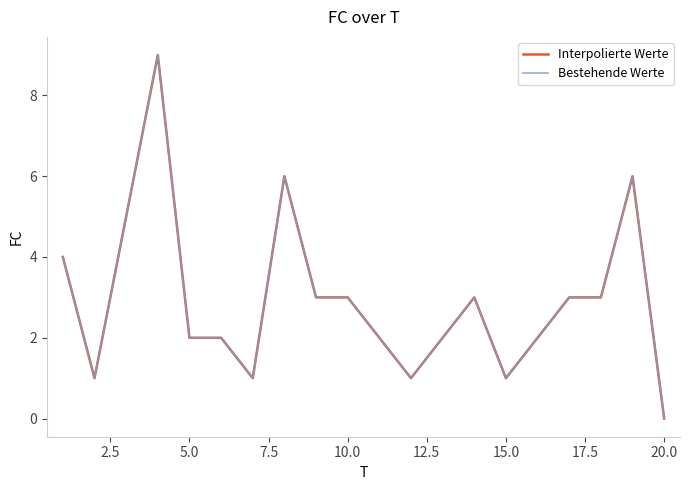

Does the chart display data point markers on the line(s)?

No